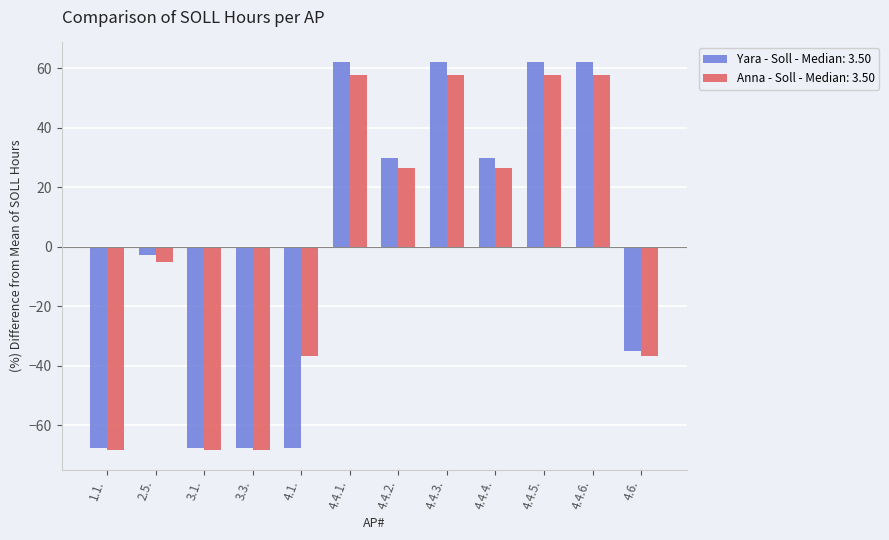

How many negative values does the Anna - Soll - Median: 3.50 series have?

6